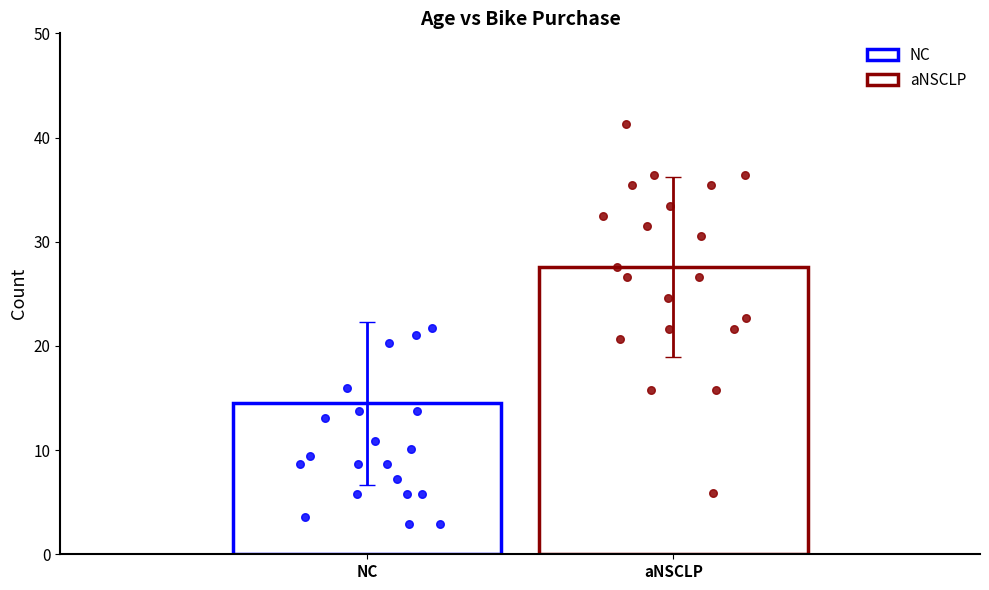

Is the value of aNSCLP at 38 greater than the value of NC at 26?

Yes